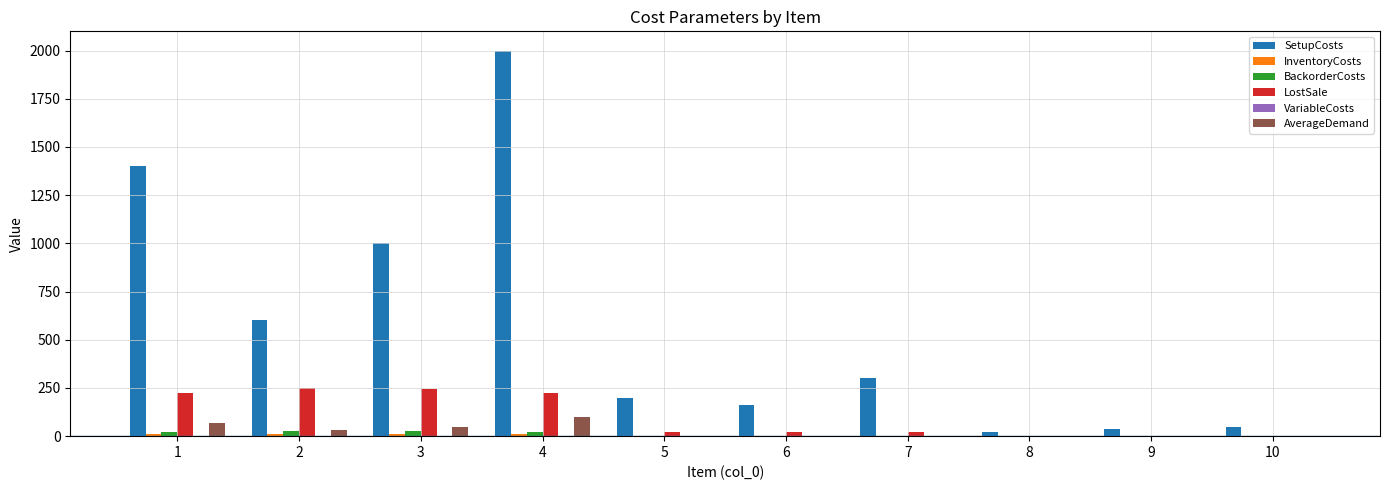

What is the difference between the LostSale values at 6 and 3?

222.0